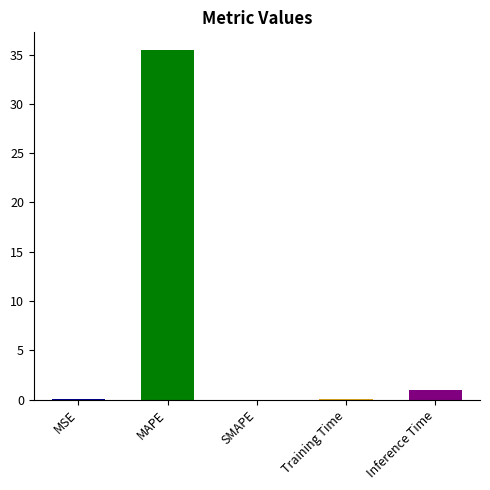

What is the maximum value shown in the chart?

35.5